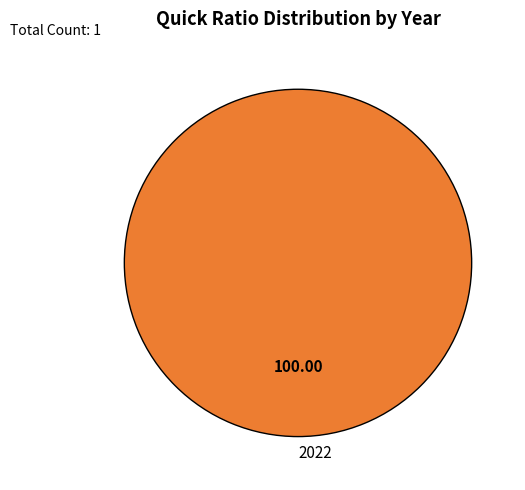

Which slice represents more than half of the pie?

2022